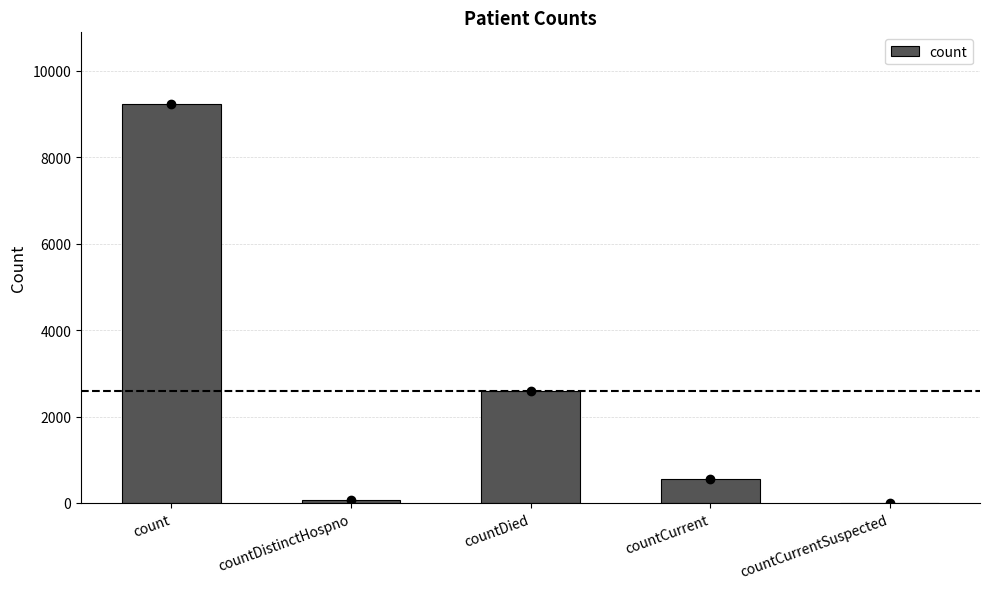

Is it true that the value at countDied is 2589?

True